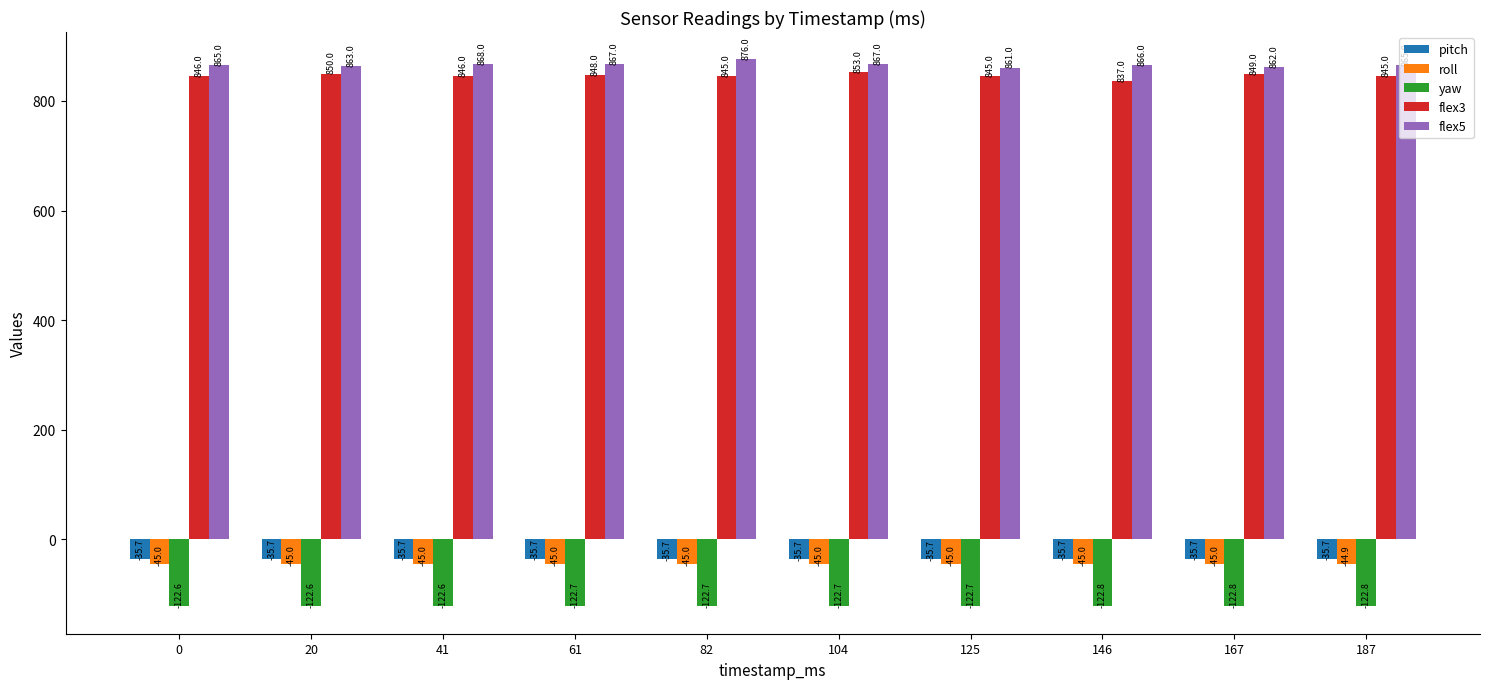

What is the difference between the highest and lowest values at 61?

989.7